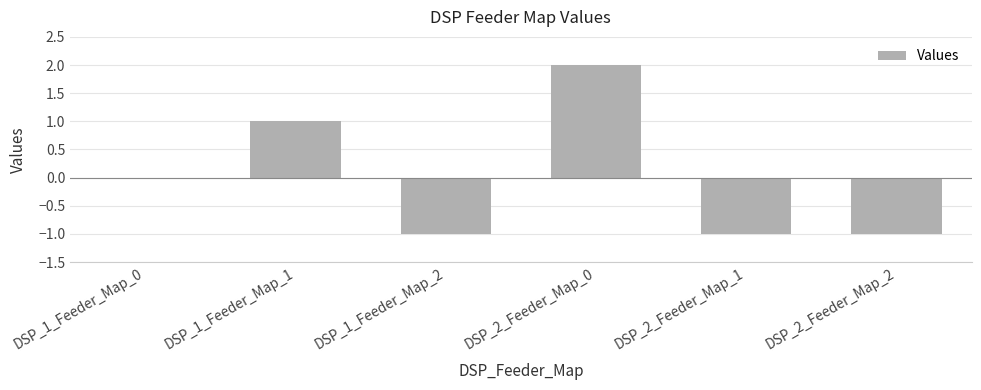

True or false: the data shows 0 at DSP_1_Feeder_Map_0.

True